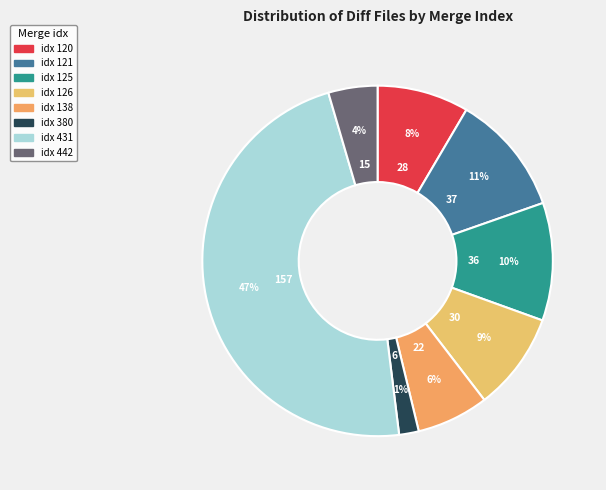

Is 120 the majority of the pie?

No